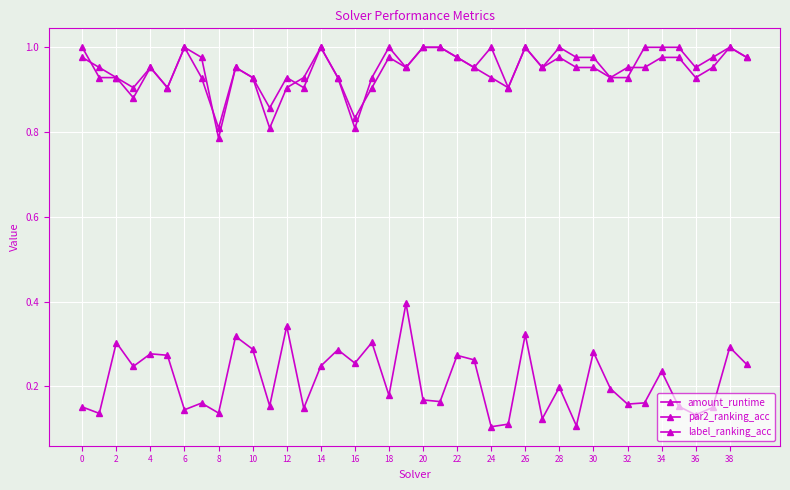

How many data points does each series have?

40